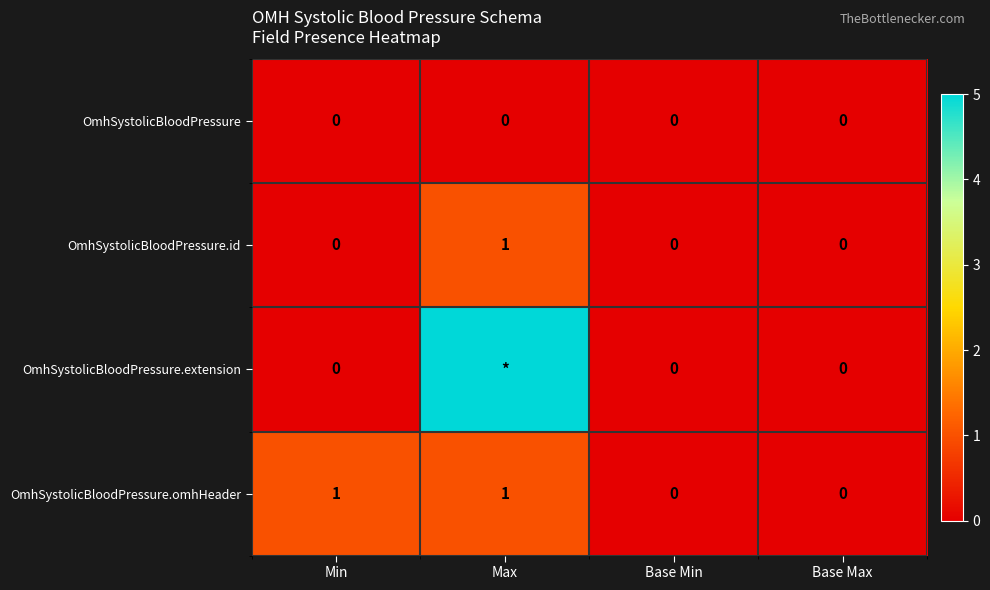

Which series changed the most between Min and Base Max?

OmhSystolicBloodPressure.omhHeader